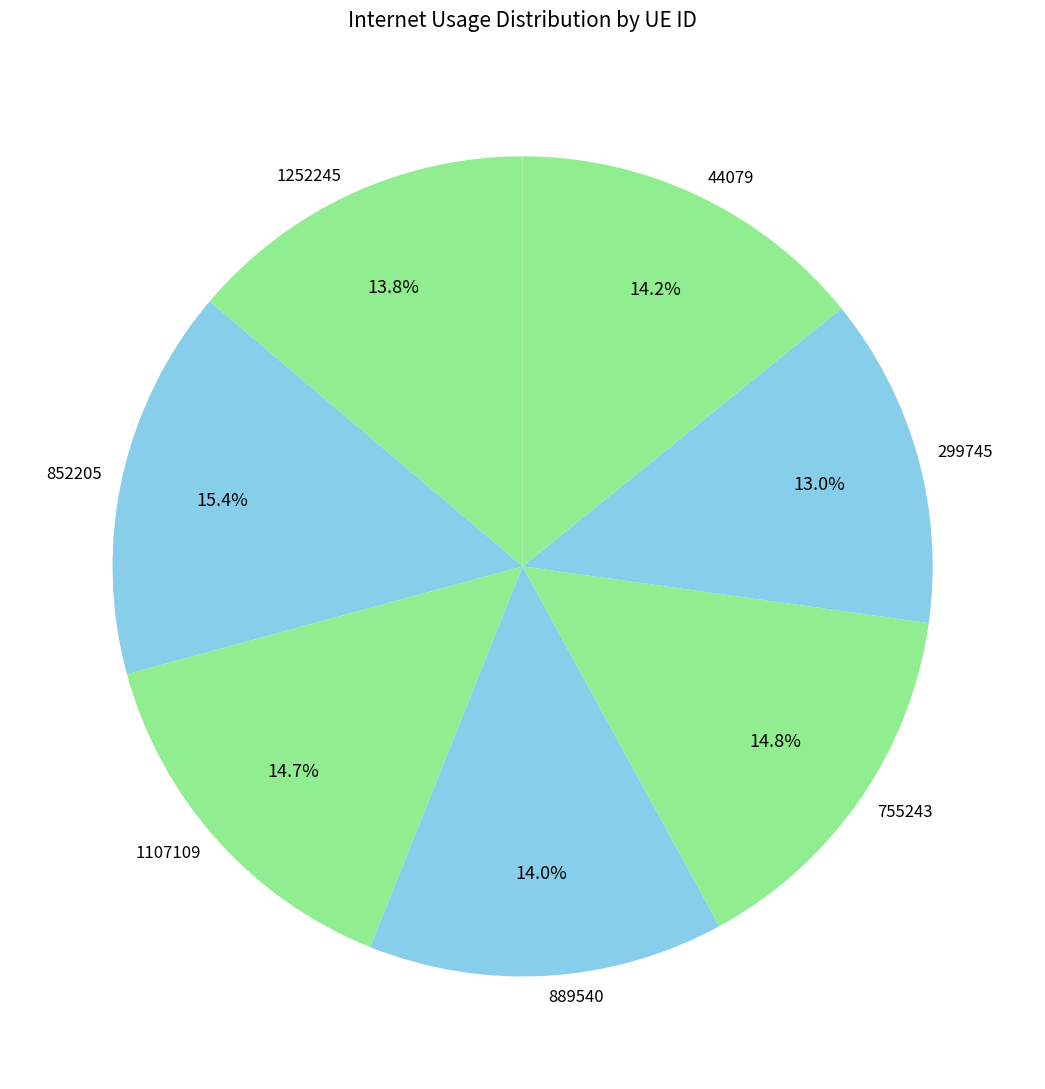

Which has a higher value, 44079 or 852205?

852205